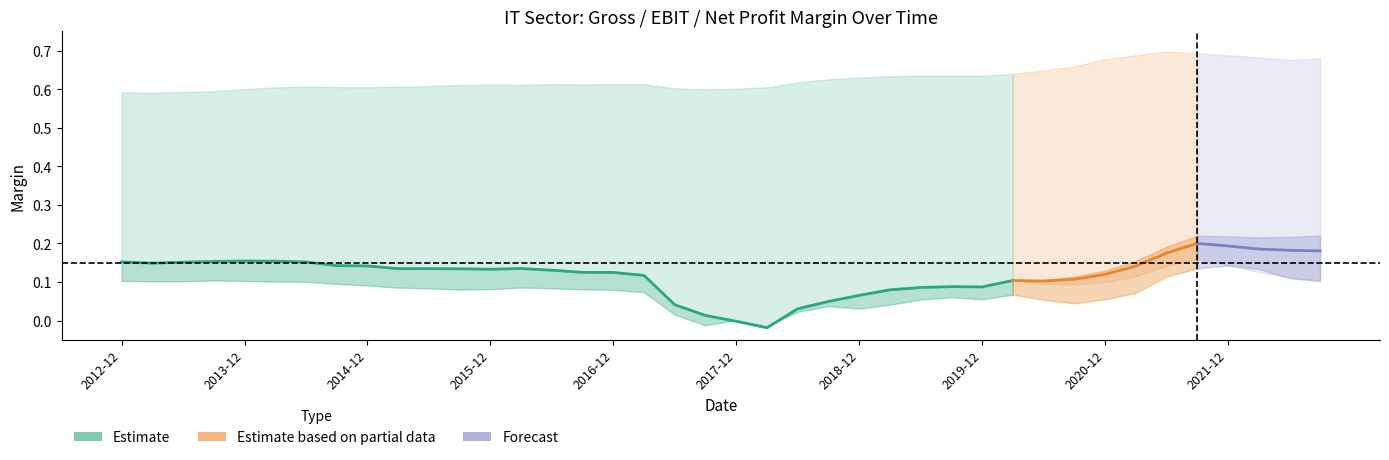

True or false: ebit_margin and gross_margin cross at least once.

False